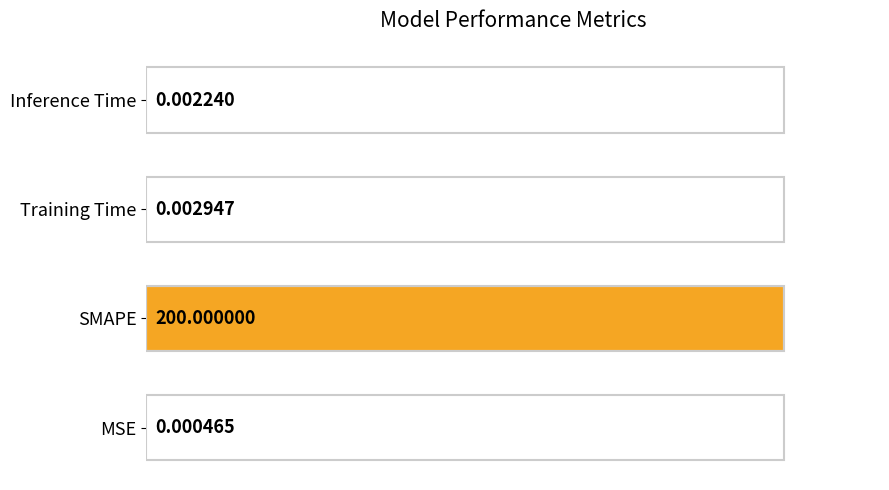

Where is the data nearest to the value 50?

Training Time